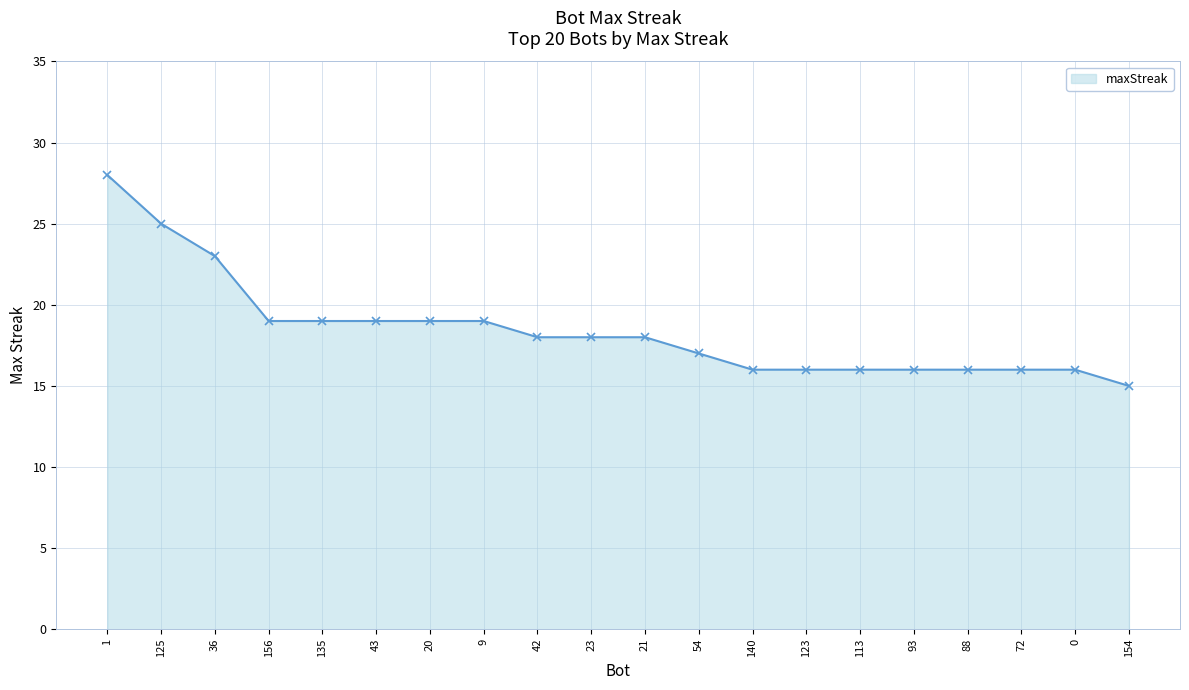

Reading left to right, list all the values displayed in this chart.

1=28	125=25	36=23	156=19	135=19	43=19	20=19	9=19	42=18	23=18	21=18	54=17	140=16	123=16	113=16	93=16	88=16	72=16	0=16	154=15